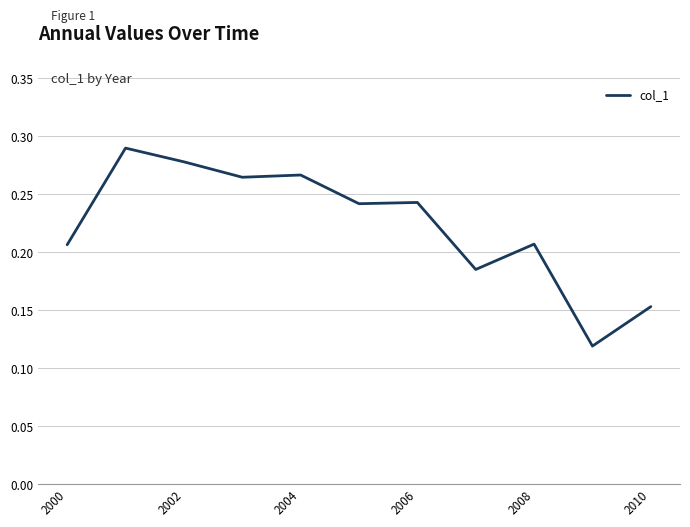

How many lines are shown in the chart?

1